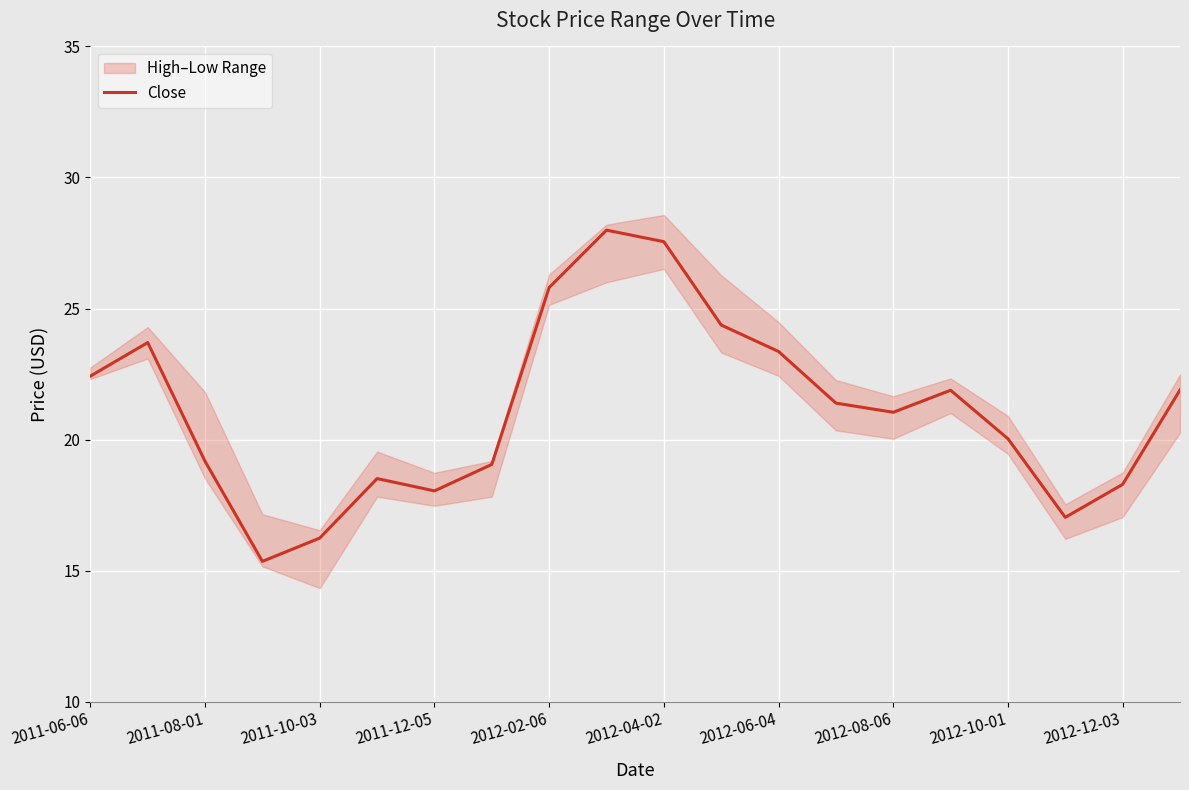

Is it true that Close equals 27.8 at 2011-12-05?

False